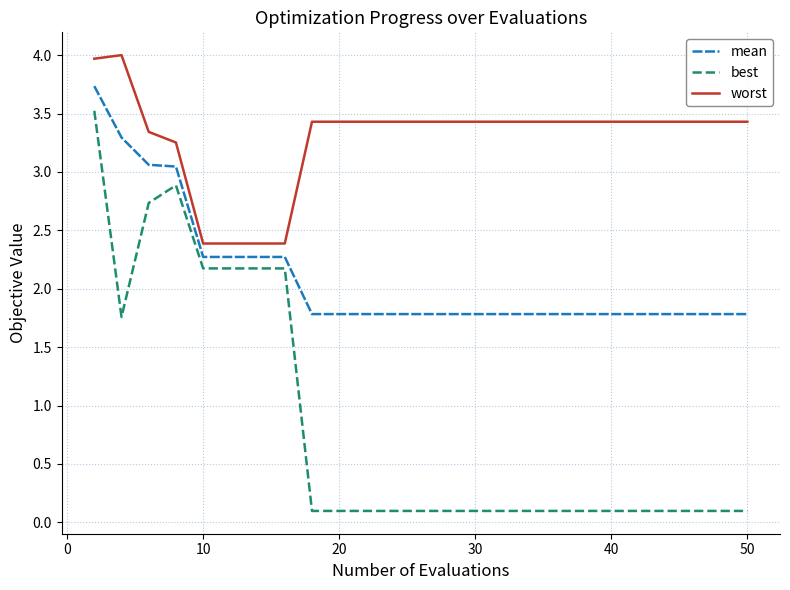

Count the mean values in the range 1 to 2.

12